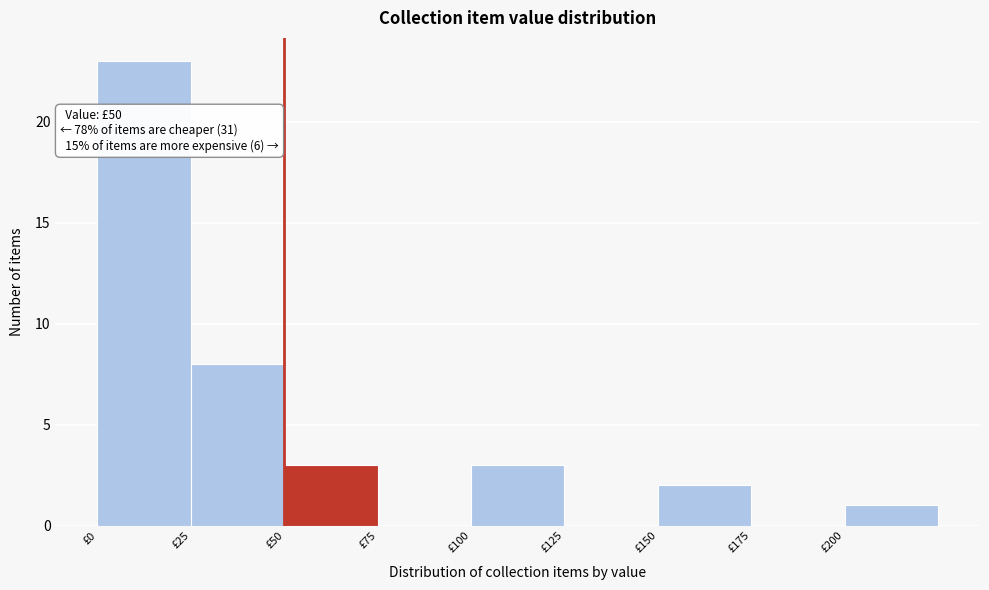

Which range on the x-axis has the tallest bar?

0 to 25